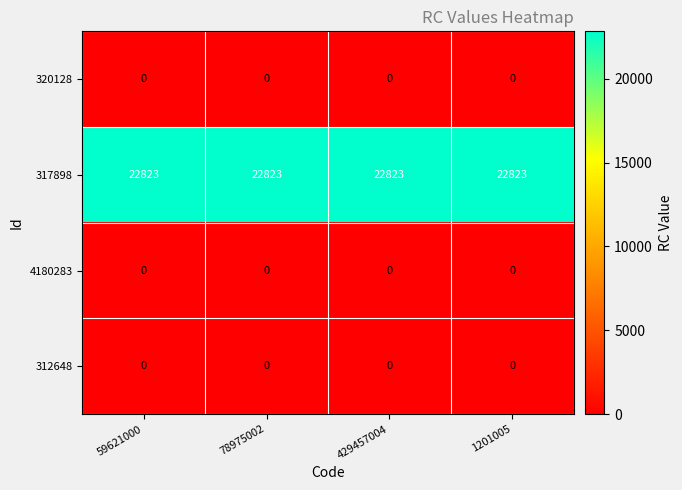

What is the total value across all series at 78975002?

22823